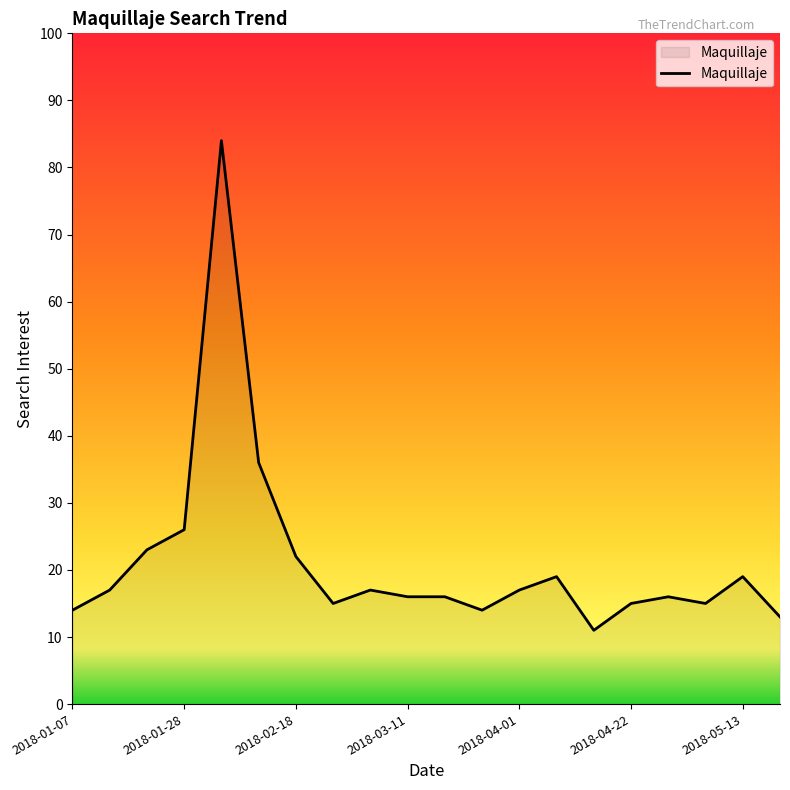

What is the smallest value displayed?

11